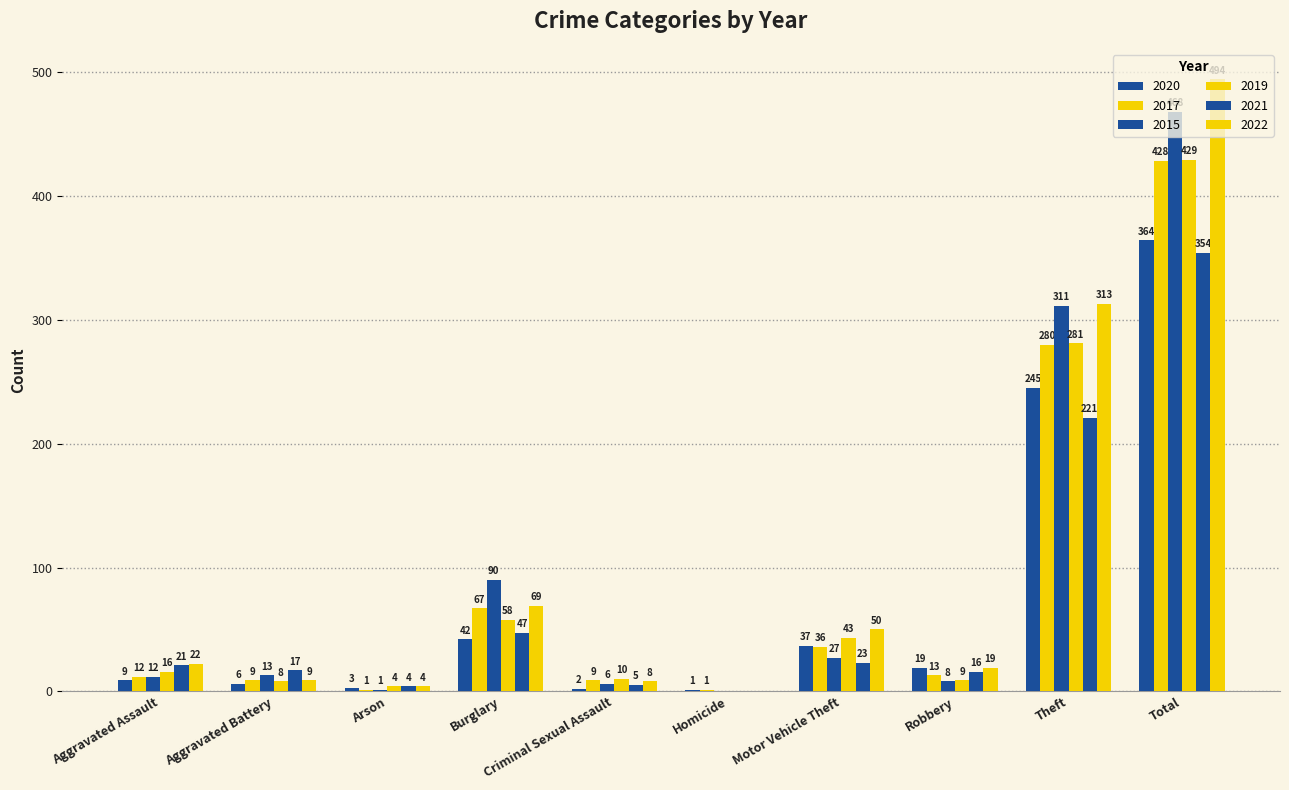

At which label is 2017 closest to 214?

Theft